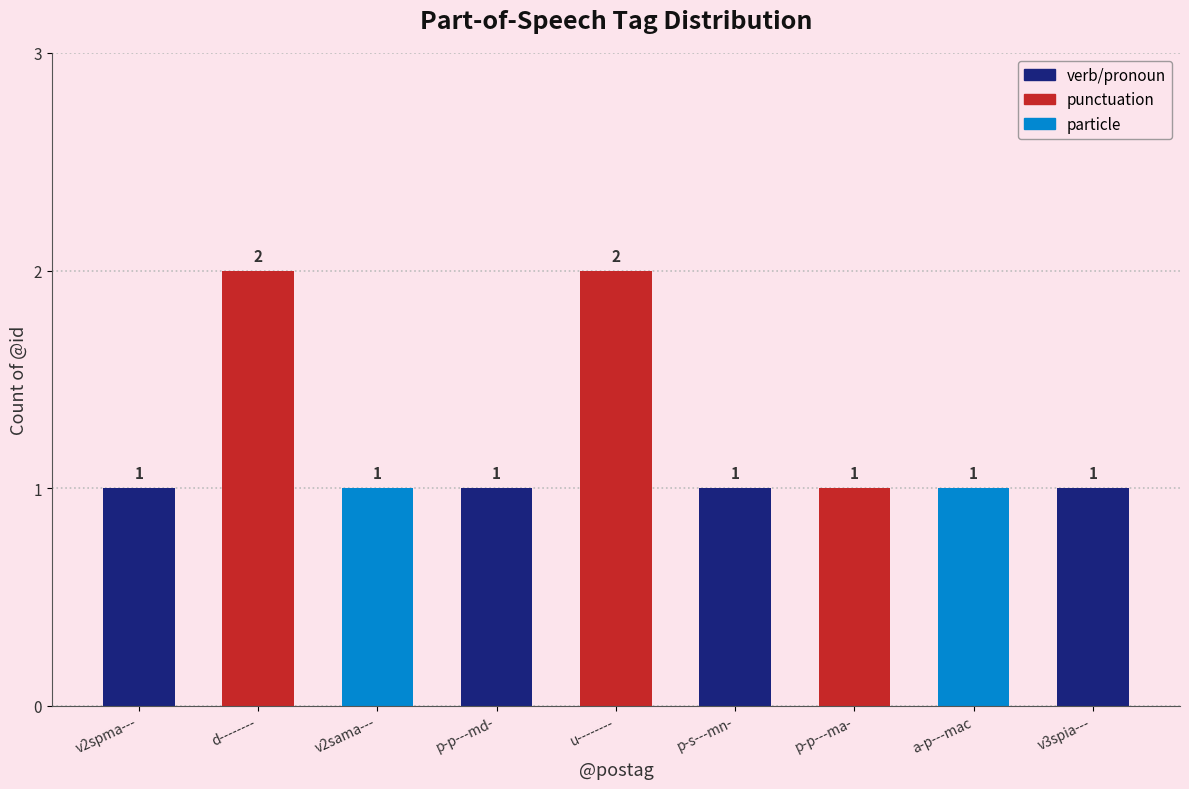

The value at p-s---mn- is 1. True or false?

True